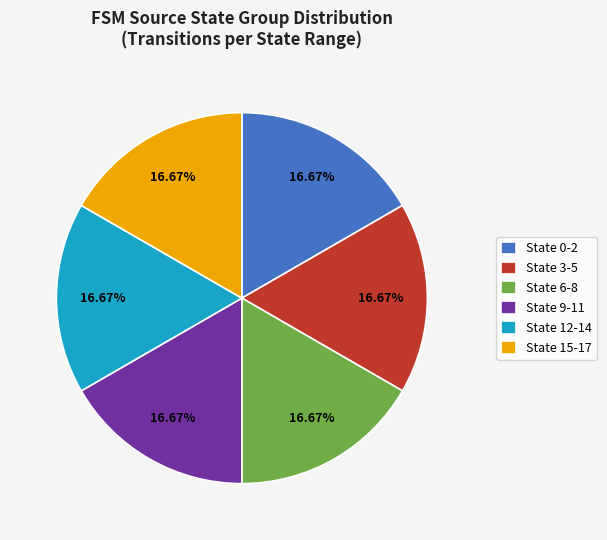

Combined, do State 6-8 and State 15-17 account for over 50%?

No